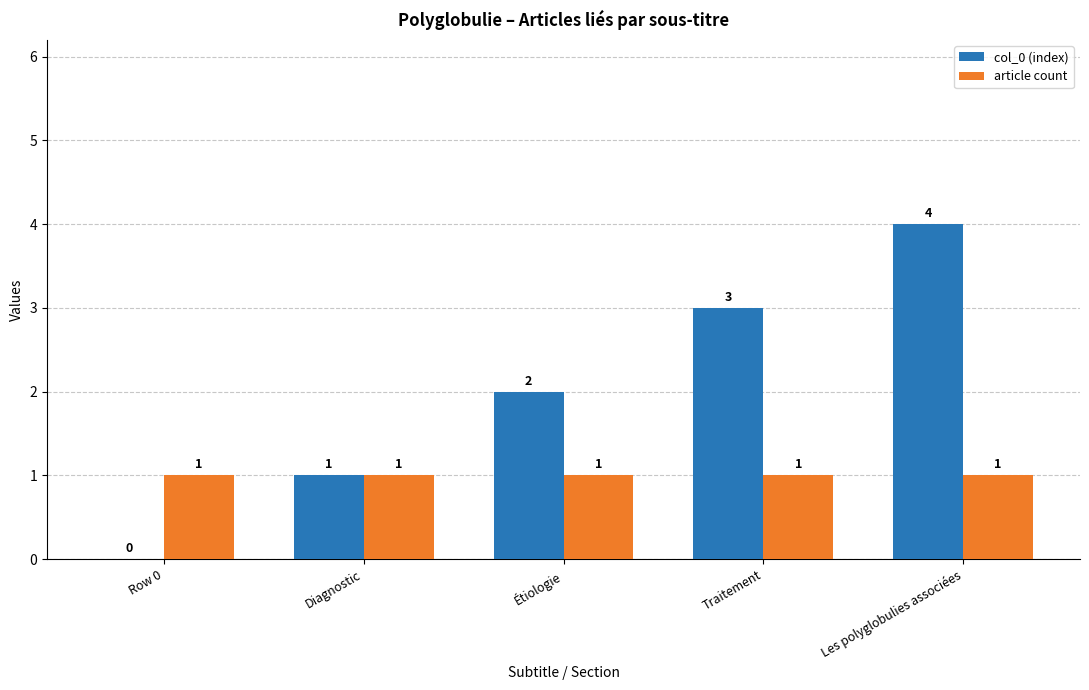

The value of col_0 (index) at Traitement is 1. True or false?

False